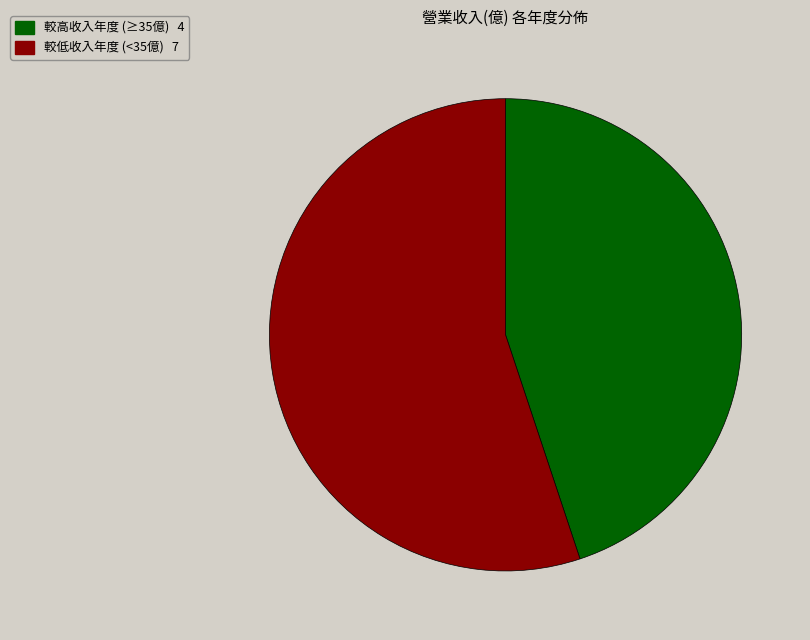

Is there a majority slice in this chart?

Yes